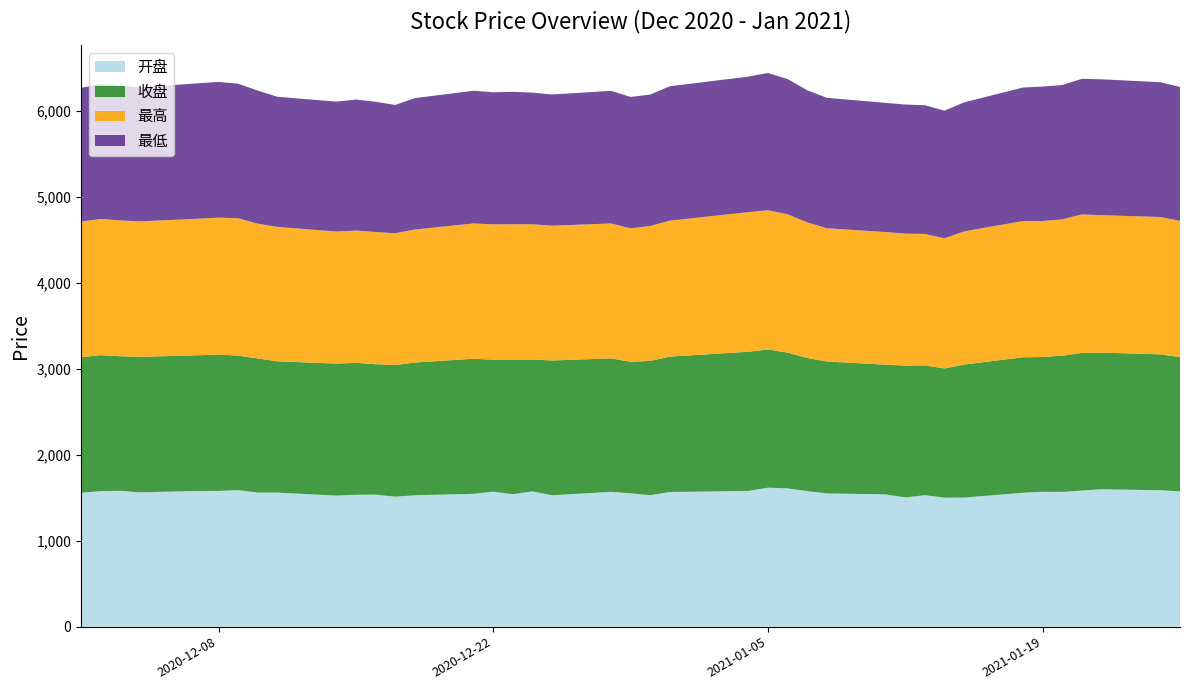

Reading left to right, extract all data points from this chart.

开盘: 2020-12-01=1557.5	2020-12-02=1576.1	2020-12-03=1580.0	2020-12-04=1562.7	2020-12-07=1577.9	2020-12-08=1578.7	2020-12-09=1587.8	2020-12-10=1559.1	2020-12-11=1559.2	2020-12-14=1524.7	2020-12-15=1533.5	2020-12-16=1536.1	2020-12-17=1512.2	2020-12-18=1528.3	2020-12-21=1545.2	2020-12-22=1569.8	2020-12-23=1540.2	2020-12-24=1573.5	2020-12-25=1528.5	2020-12-28=1567.9	2020-12-29=1551.3	2020-12-30=1529.0	2020-12-31=1566.2	2021-01-04=1578.6	2021-01-05=1616.4	2021-01-06=1608.1	2021-01-07=1576.7	2021-01-08=1549.8	2021-01-11=1538.2	2021-01-12=1503.0	2021-01-13=1529.5	2021-01-14=1500.1	2021-01-15=1501.6	2021-01-18=1557.5	2021-01-19=1568.8	2021-01-20=1567.5	2021-01-21=1582.8	2021-01-22=1598.5	2021-01-25=1586.6	2021-01-26=1574.0
收盘: 2020-12-01=1576.8	2020-12-02=1581.5	2020-12-03=1565.8	2020-12-04=1575.7	2020-12-07=1579.4	2020-12-08=1586.7	2020-12-09=1565.2	2020-12-10=1560.6	2020-12-11=1527.5	2020-12-14=1535.2	2020-12-15=1535.0	2020-12-16=1516.7	2020-12-17=1531.3	2020-12-18=1544.0	2020-12-21=1571.4	2020-12-22=1536.7	2020-12-23=1566.8	2020-12-24=1533.7	2020-12-25=1567.5	2020-12-28=1553.4	2020-12-29=1529.6	2020-12-30=1563.1	2020-12-31=1574.7	2021-01-04=1619.1	2021-01-05=1608.2	2021-01-06=1579.8	2021-01-07=1549.0	2021-01-08=1534.5	2021-01-11=1509.0	2021-01-12=1533.5	2021-01-13=1508.6	2021-01-14=1503.5	2021-01-15=1547.1	2021-01-18=1576.1	2021-01-19=1568.0	2021-01-20=1584.5	2021-01-21=1602.0	2021-01-22=1589.2	2021-01-25=1581.0	2021-01-26=1561.9
最高: 2020-12-01=1578.8	2020-12-02=1584.5	2020-12-03=1580.0	2020-12-04=1575.9	2020-12-07=1588.4	2020-12-08=1592.7	2020-12-09=1597.4	2020-12-10=1567.6	2020-12-11=1563.5	2020-12-14=1535.9	2020-12-15=1539.0	2020-12-16=1537.7	2020-12-17=1532.8	2020-12-18=1547.0	2020-12-21=1573.7	2020-12-22=1573.4	2020-12-23=1573.8	2020-12-24=1573.5	2020-12-25=1568.0	2020-12-28=1568.8	2020-12-29=1552.7	2020-12-30=1568.4	2020-12-31=1581.6	2021-01-04=1623.8	2021-01-05=1619.2	2021-01-06=1609.5	2021-01-07=1576.7	2021-01-08=1550.2	2021-01-11=1542.6	2021-01-12=1535.3	2021-01-13=1530.1	2021-01-14=1513.4	2021-01-15=1549.3	2021-01-18=1584.5	2021-01-19=1581.8	2021-01-20=1585.6	2021-01-21=1610.5	2021-01-22=1598.5	2021-01-25=1597.6	2021-01-26=1585.0
最低: 2020-12-01=1554.0	2020-12-02=1569.8	2020-12-03=1563.5	2020-12-04=1558.2	2020-12-07=1575.5	2020-12-08=1578.7	2020-12-09=1565.2	2020-12-10=1548.3	2020-12-11=1513.5	2020-12-14=1511.3	2020-12-15=1523.9	2020-12-16=1515.6	2020-12-17=1492.2	2020-12-18=1528.3	2020-12-21=1543.8	2020-12-22=1536.2	2020-12-23=1540.2	2020-12-24=1531.1	2020-12-25=1526.4	2020-12-28=1542.5	2020-12-29=1528.4	2020-12-30=1528.9	2020-12-31=1563.5	2021-01-04=1576.7	2021-01-05=1596.1	2021-01-06=1572.8	2021-01-07=1537.4	2021-01-08=1517.0	2021-01-11=1502.8	2021-01-12=1501.7	2021-01-13=1496.6	2021-01-14=1485.0	2021-01-15=1500.7	2021-01-18=1553.2	2021-01-19=1563.8	2021-01-20=1562.8	2021-01-21=1577.2	2021-01-22=1580.9	2021-01-25=1567.7	2021-01-26=1556.9